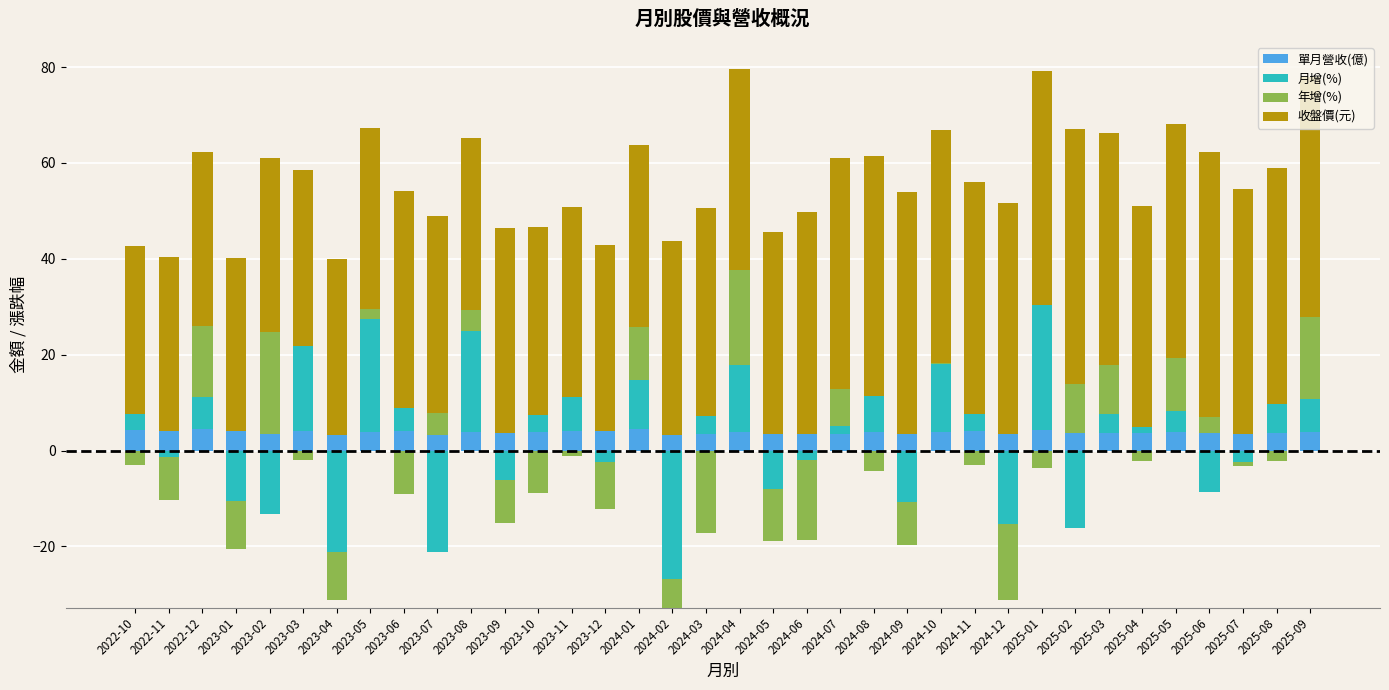

True or false: 單月營收(億) has a value of 3.4 at 2024-03.

True